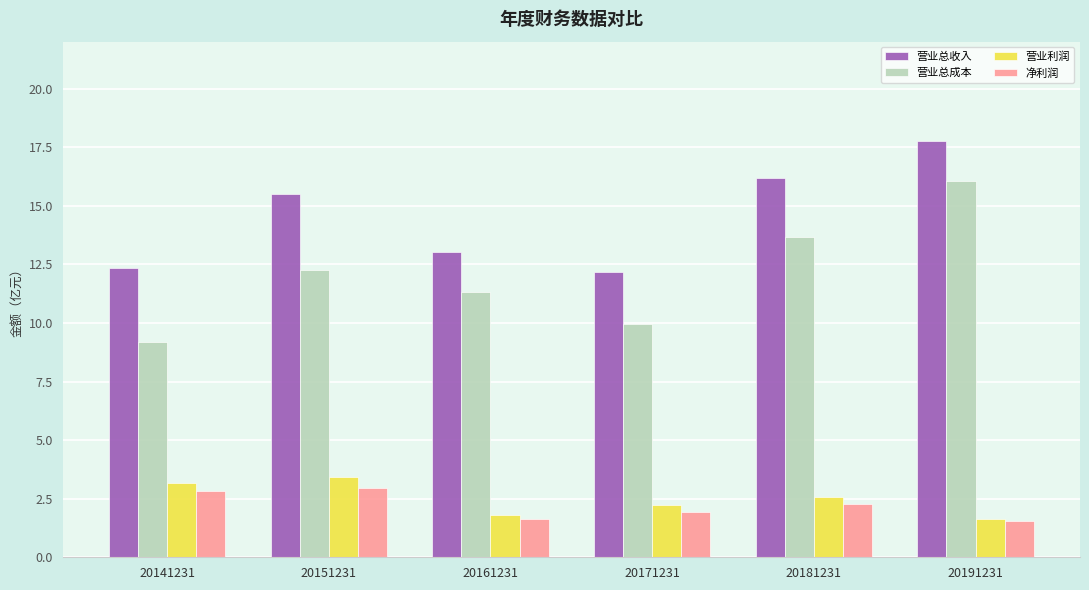

At which category is the sum across all series the highest?

20191231